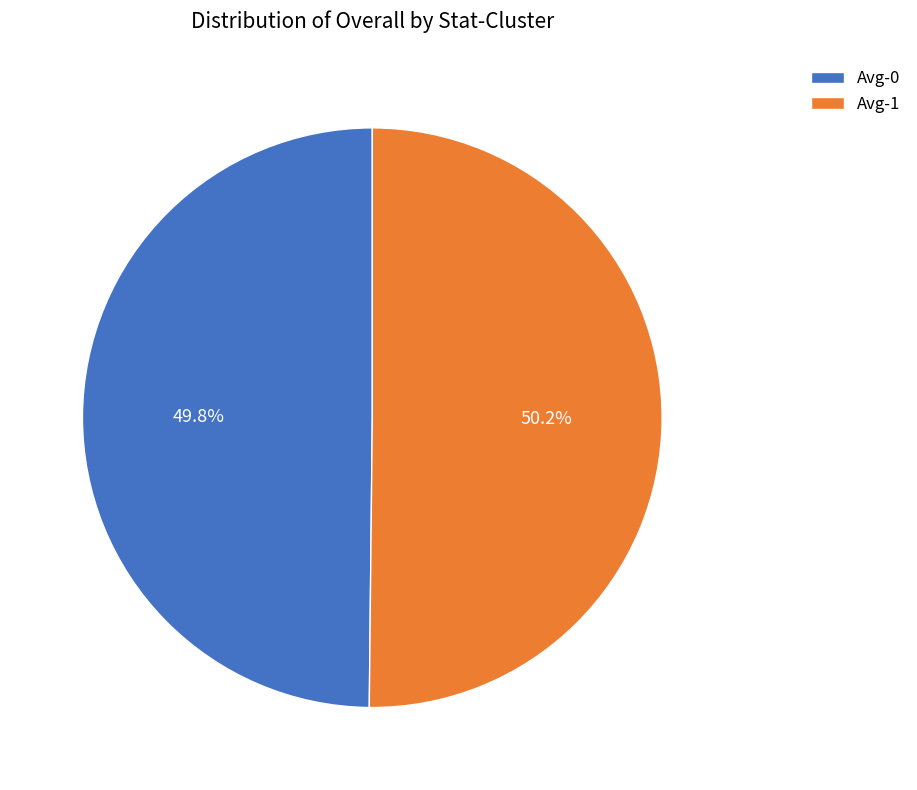

To the nearest percent, what percentage of the pie is Avg-0?

50%